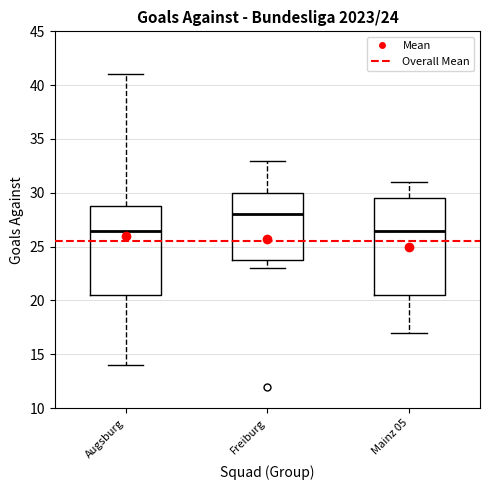

Which box's median line is the highest?

Freiburg